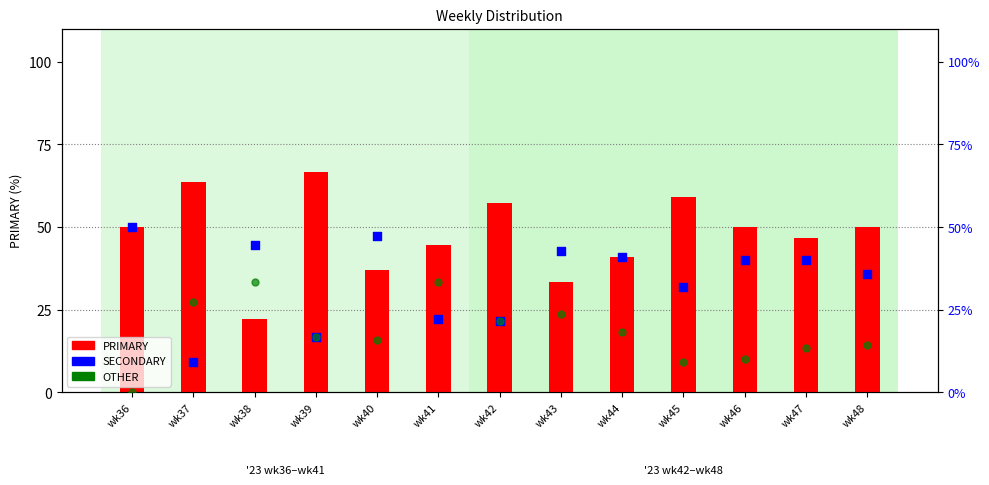

Which series has the largest Y range (max minus min)?

PRIMARY